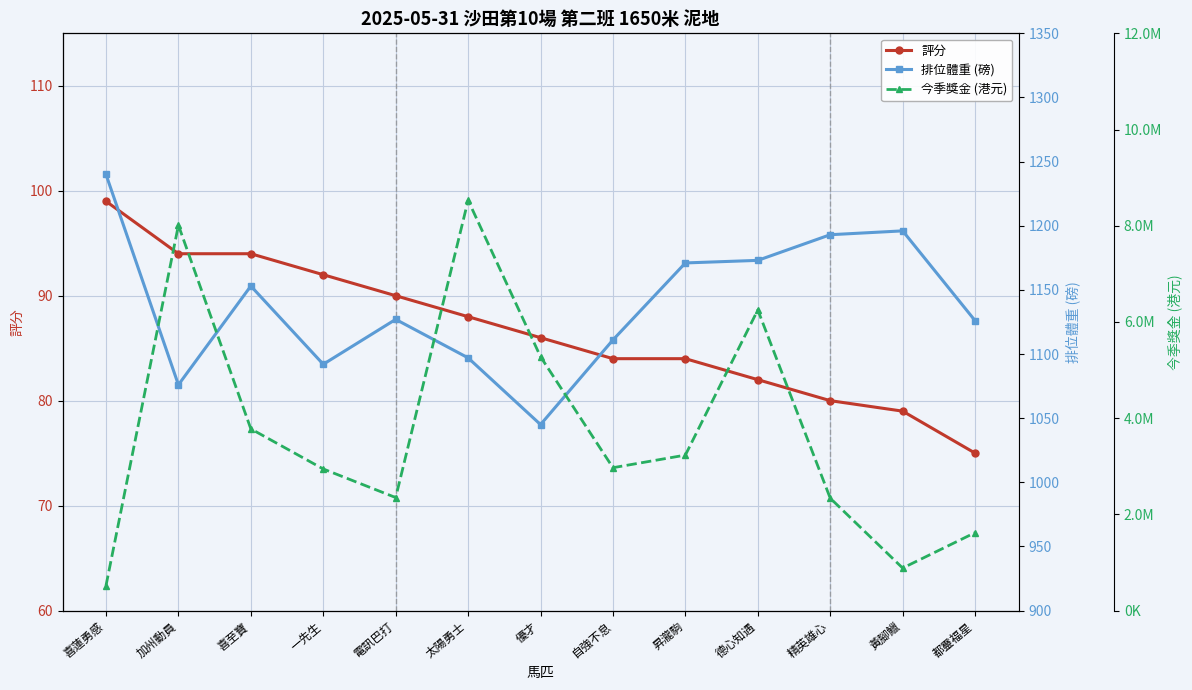

What are all the series names shown in the legend?

評分, 排位體重, 今季獎金